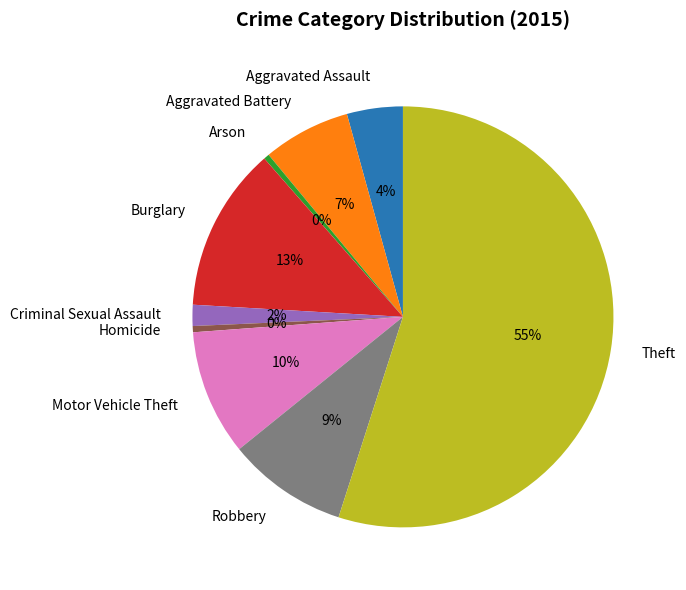

Does any single category account for the majority?

Yes